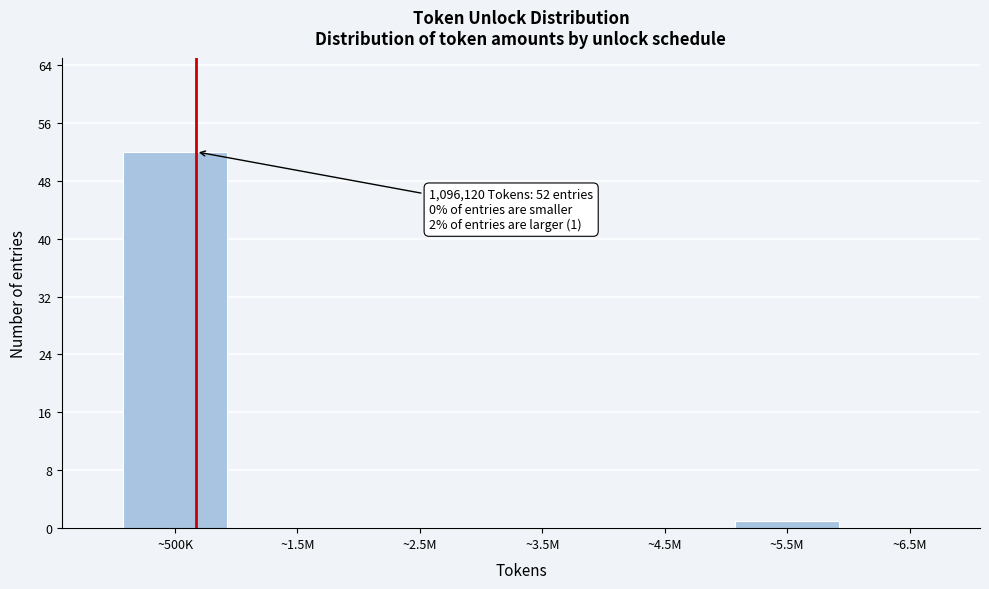

Reading right to left, what are all the values shown in this chart?

~6.5M=0	~5.5M=1	~4.5M=0	~3.5M=0	~2.5M=0	~1.5M=0	~500K=52